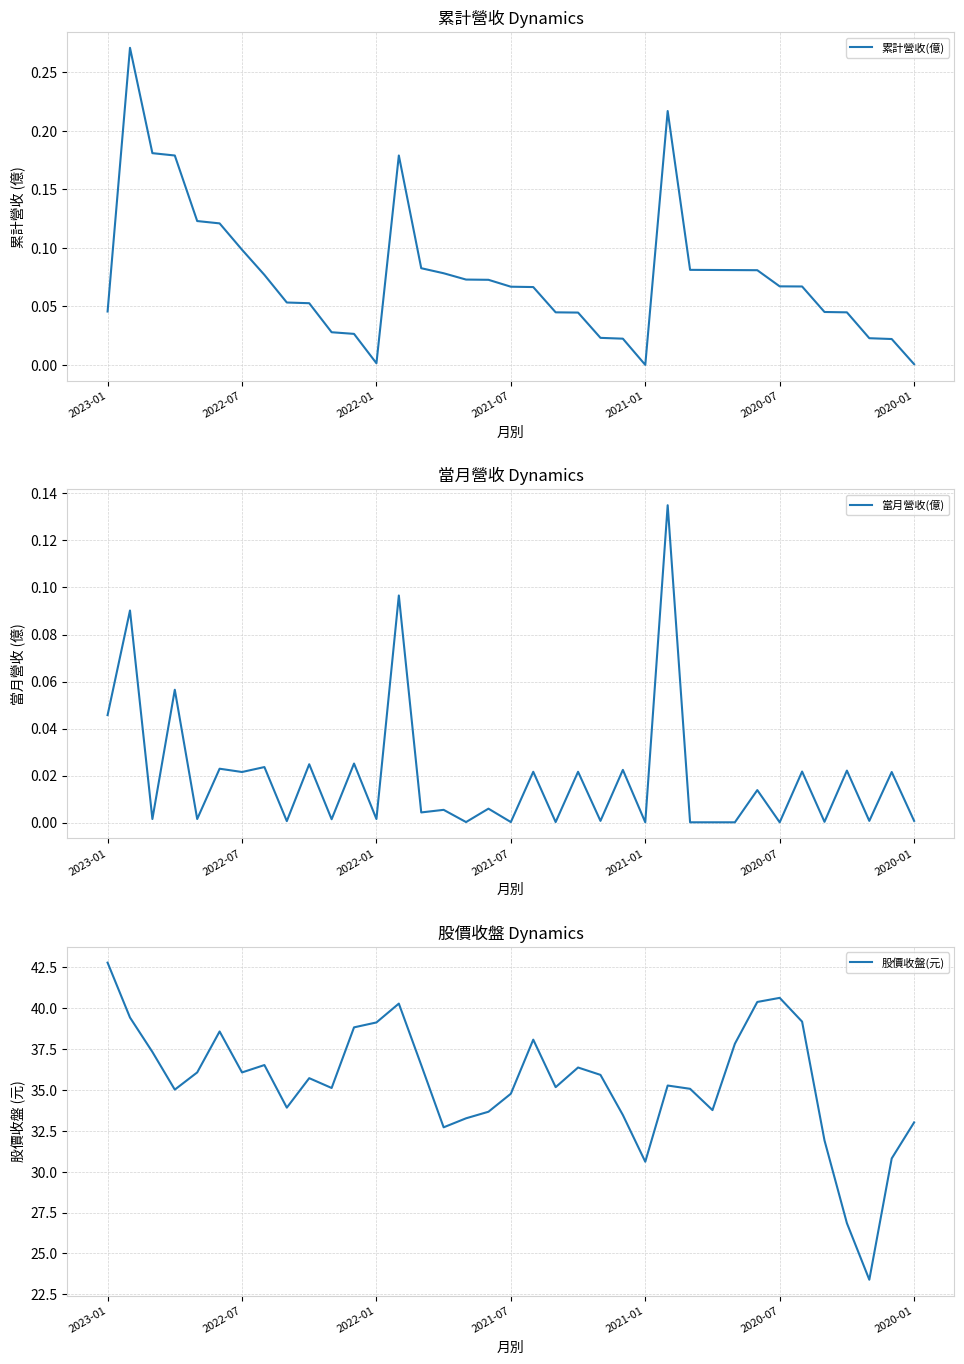

In 股價收盤(元), how many points are higher than both neighbors (excluding endpoints)?

8